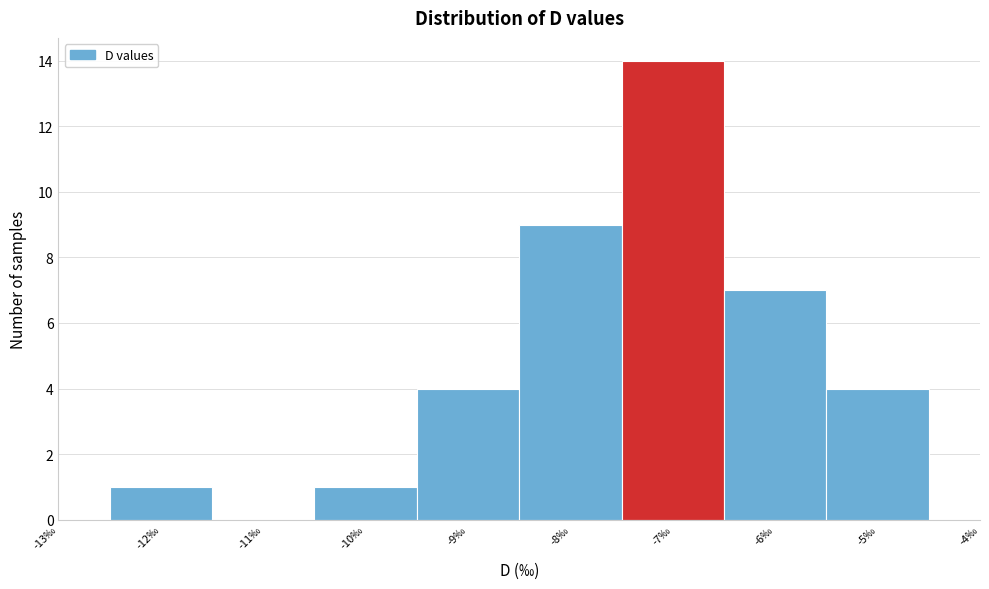

What is the height of the bar covering -6.5 to -5.5 on the x-axis? The values are not printed on the chart, so give them approximately, as read against the axis.

7